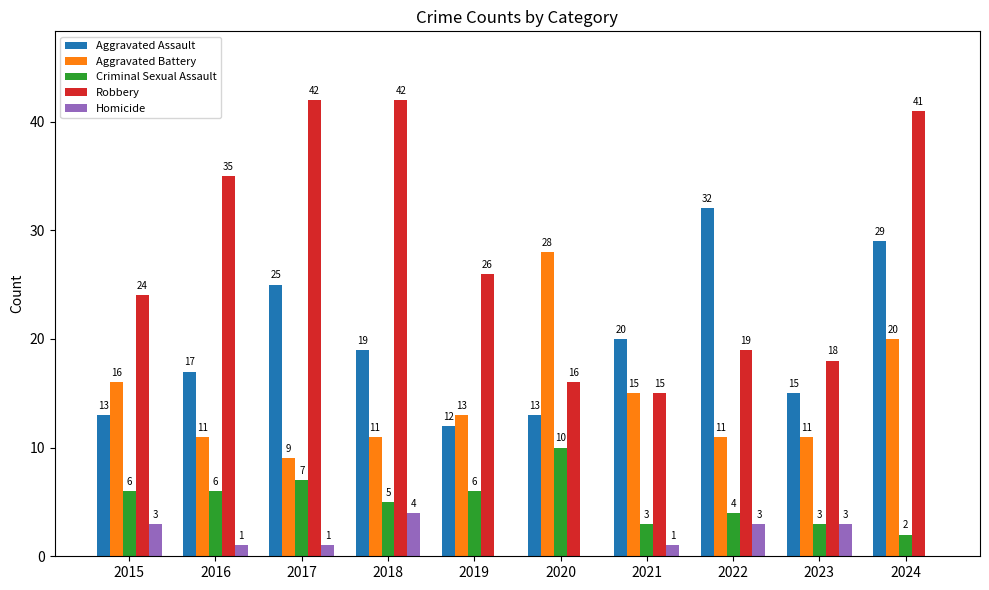

The value of Aggravated Assault at 2017 is 35. True or false?

False